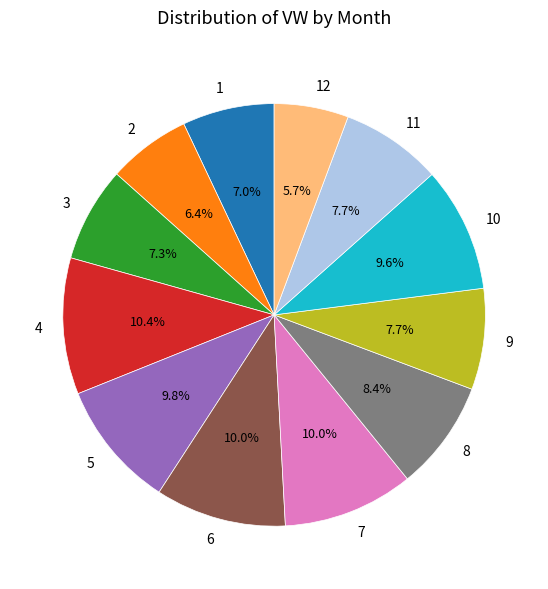

Which has a higher value, 8 or 6?

6